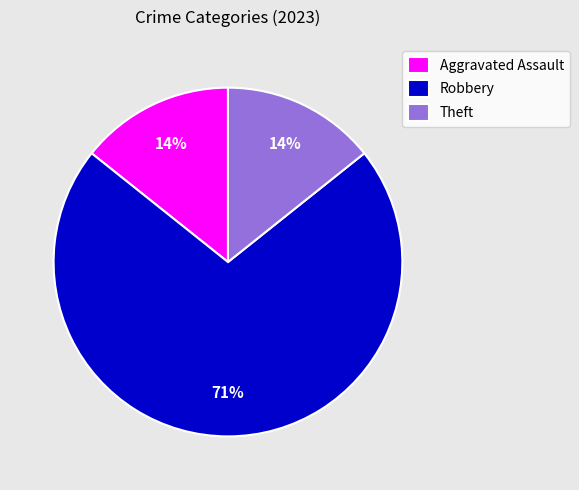

To the nearest percent, what is the average slice percentage?

33%